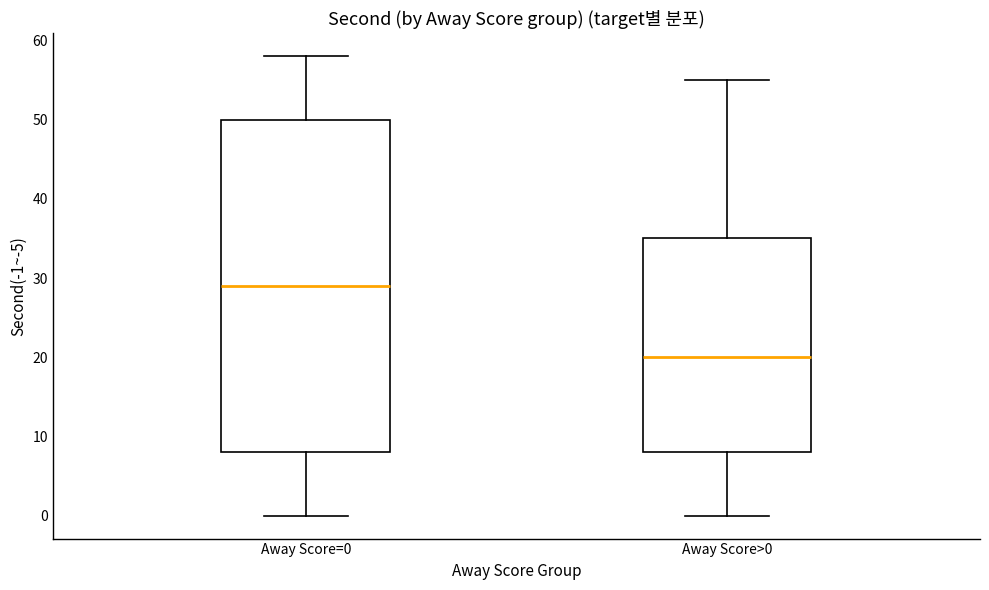

Reading left to right, transcribe this box plot: for each box, give where its median line is, the range the box spans, and where its two whiskers end, as read against the y-axis. The values are not printed on the chart, so give them approximately, as read against the axis.

Away Score=0: median 29, box 8 to 50, whiskers 0 to 58
Away Score>0: median 20, box 8 to 35, whiskers 0 to 55